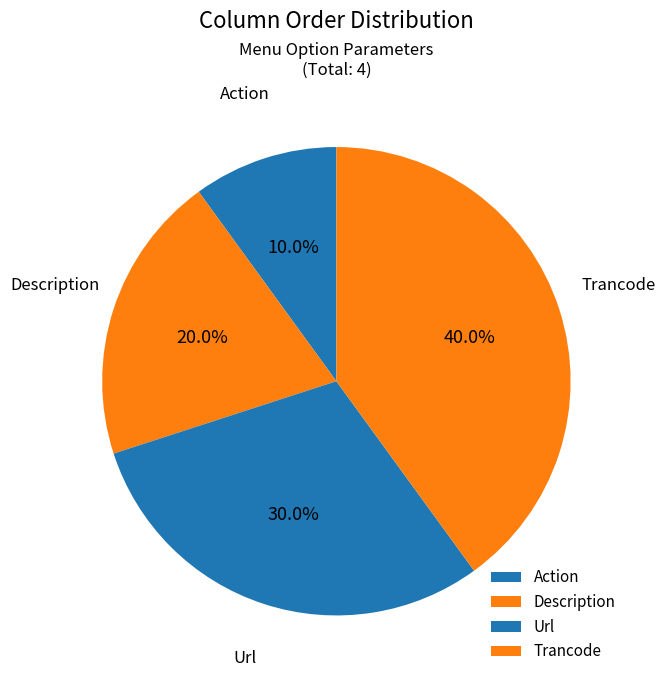

How much of the chart is everything except Action?

90.0%